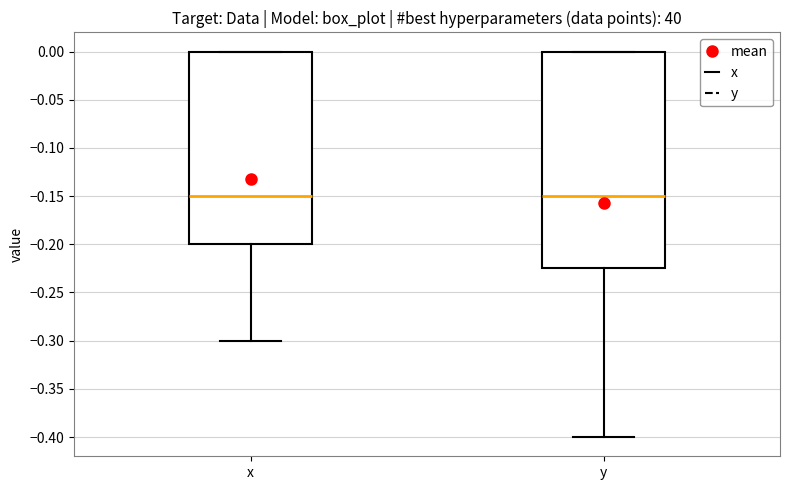

Reading left to right, transcribe this box plot: for each box, give where its median line is, the range the box spans, and where its two whiskers end, as read against the y-axis. The values are not printed on the chart, so give them approximately, as read against the axis.

x: median -0.150, box -0.200 to 0.000, whiskers -0.300 to 0.000
y: median -0.150, box -0.225 to 0.000, whiskers -0.400 to 0.000